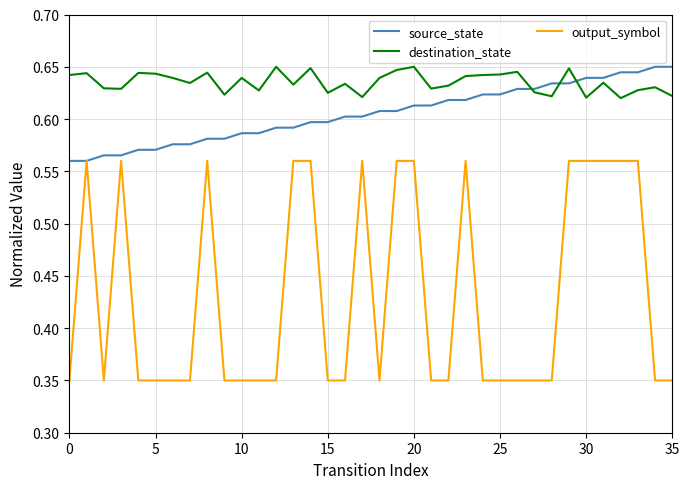

What are all the series names shown in the legend?

source_state, destination_state, output_symbol